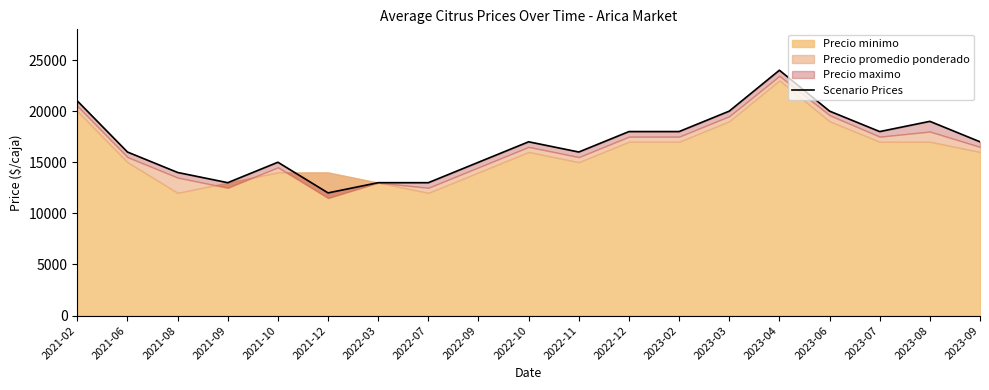

What value does the data have at 2021-06, to the nearest 10?

16000